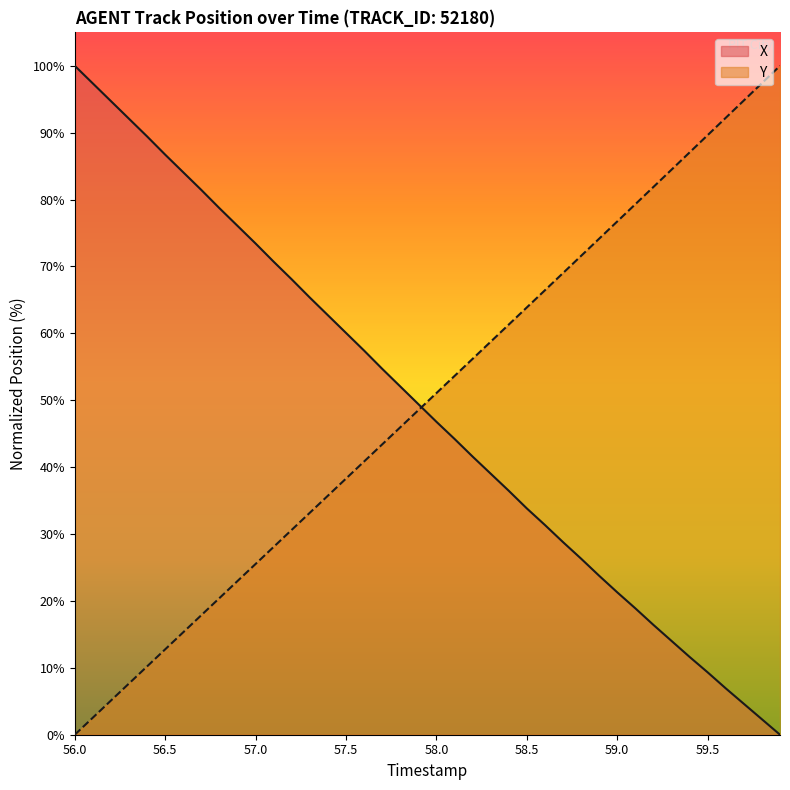

Which series has the largest range (max minus min)?

X